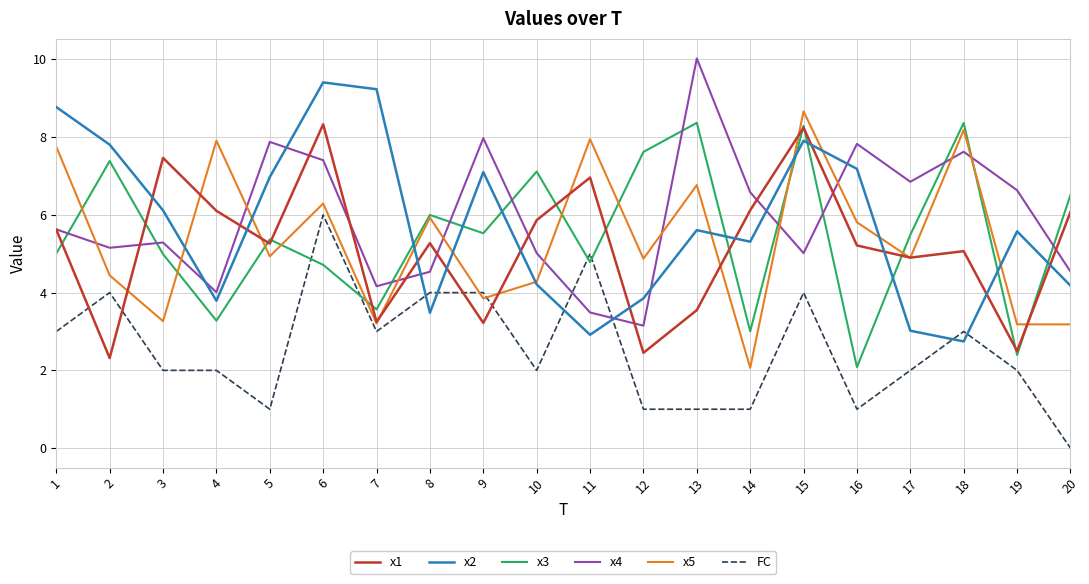

The value of x1 at 15 is 3.0. True or false?

False